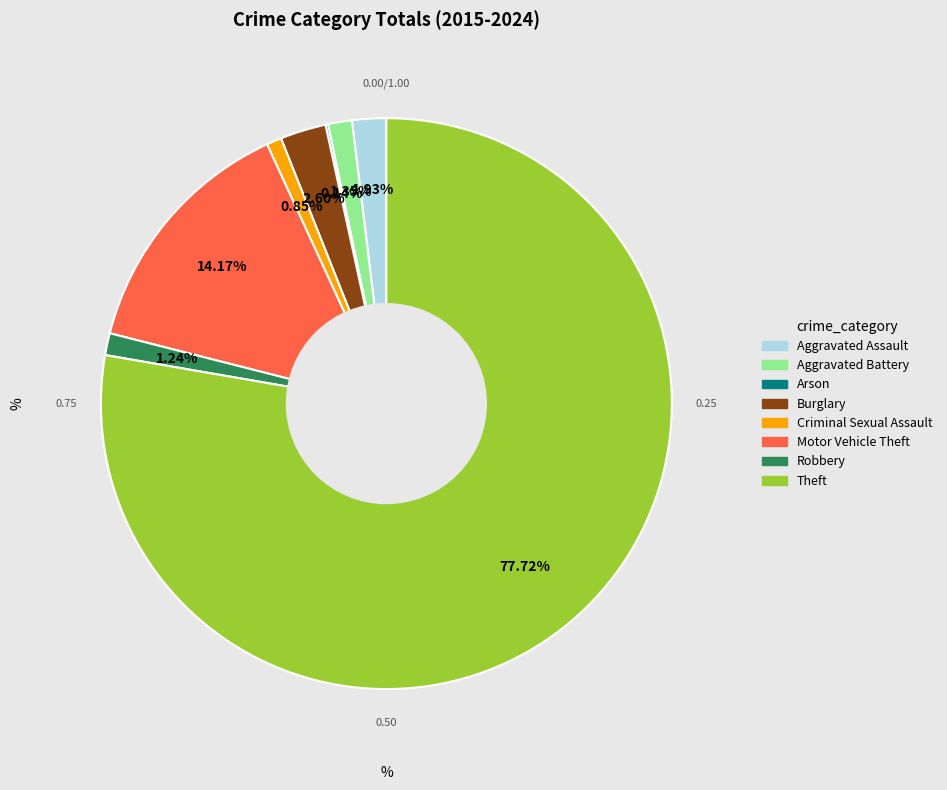

Which category has the biggest portion of the pie?

Theft